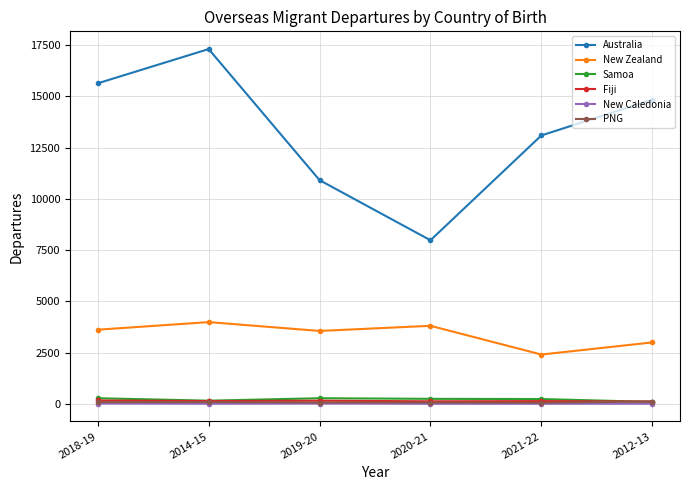

Does the chart have visible grid lines?

Yes